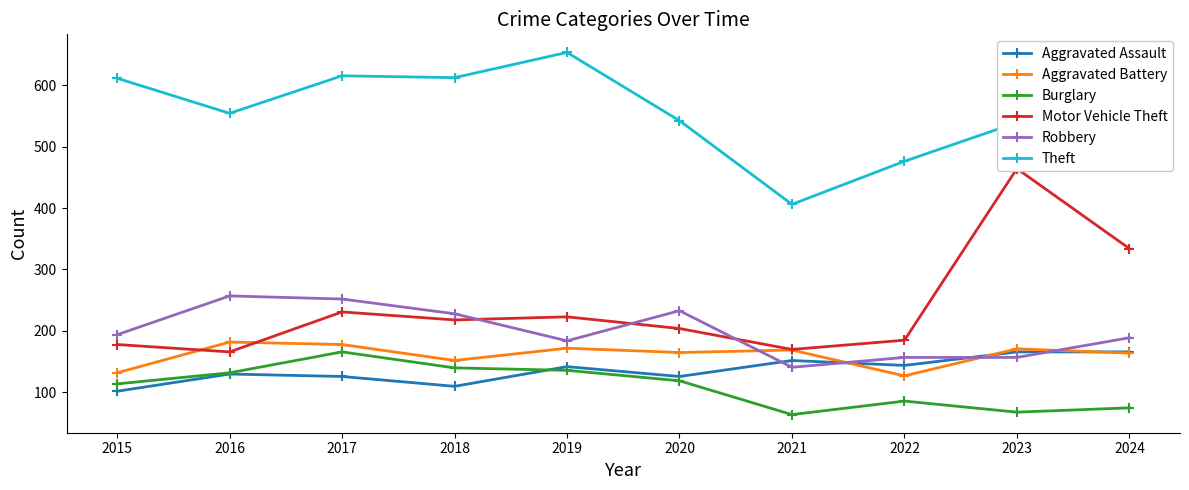

At which category is the sum across all series the highest?

2017